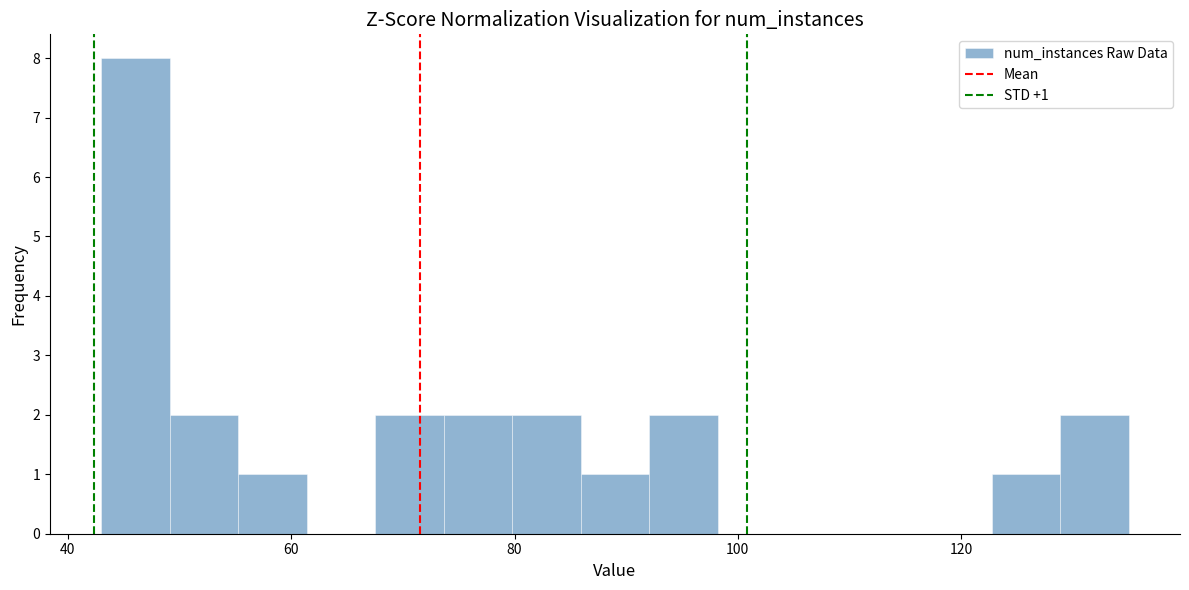

Around what value on the x-axis is the tallest bar? Give the approximate position of its centre, as read against the axis.

46